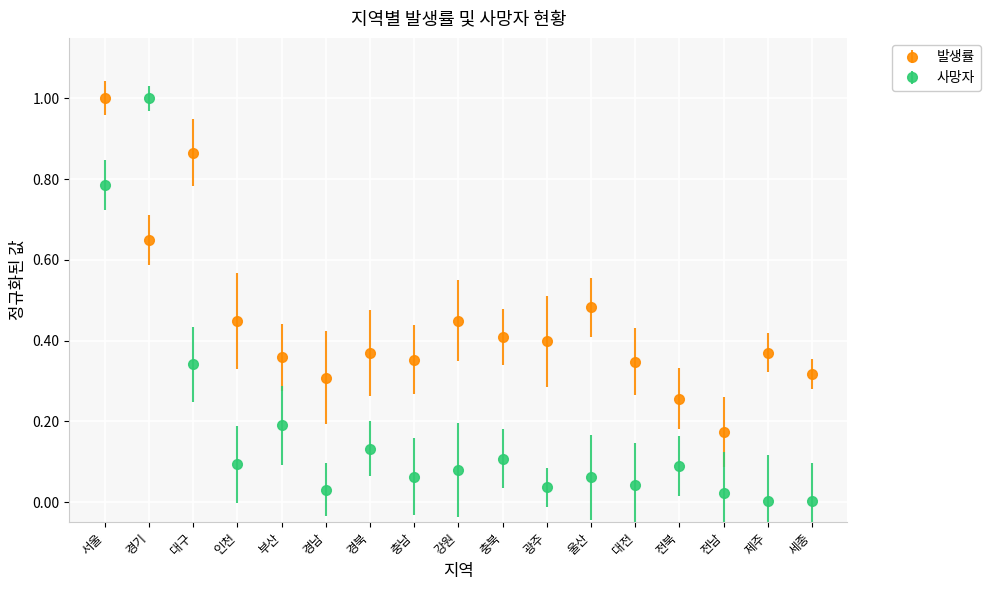

Is it true that 사망자 equals 0.0 at 세종?

True